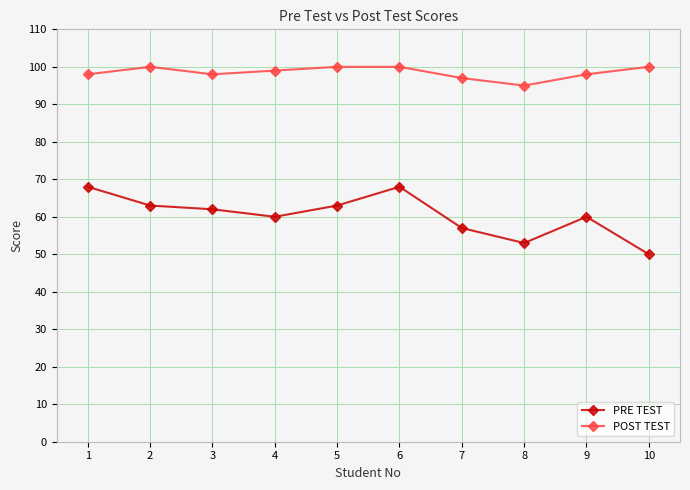

What is the total value across all series at 3?

160